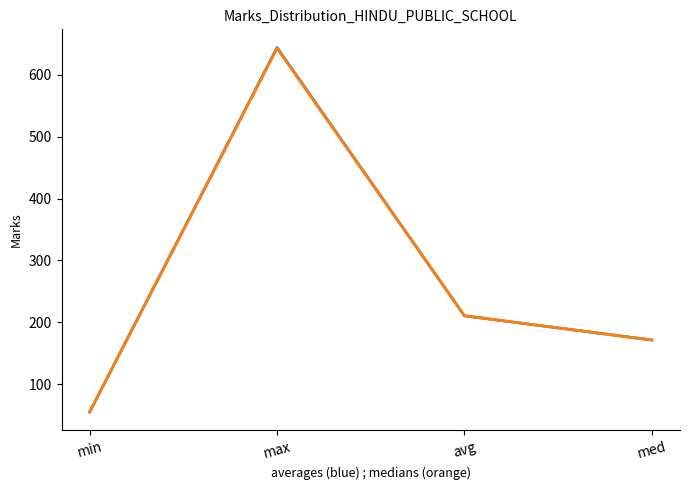

What is the smallest value displayed?

55.0